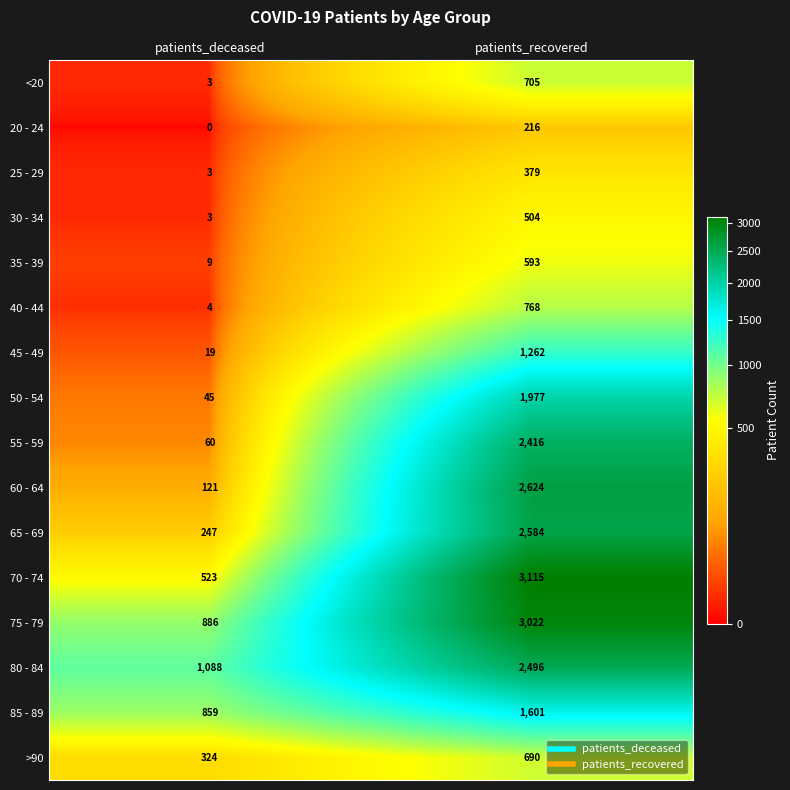

Which series has the largest total across all categories?

75 - 79